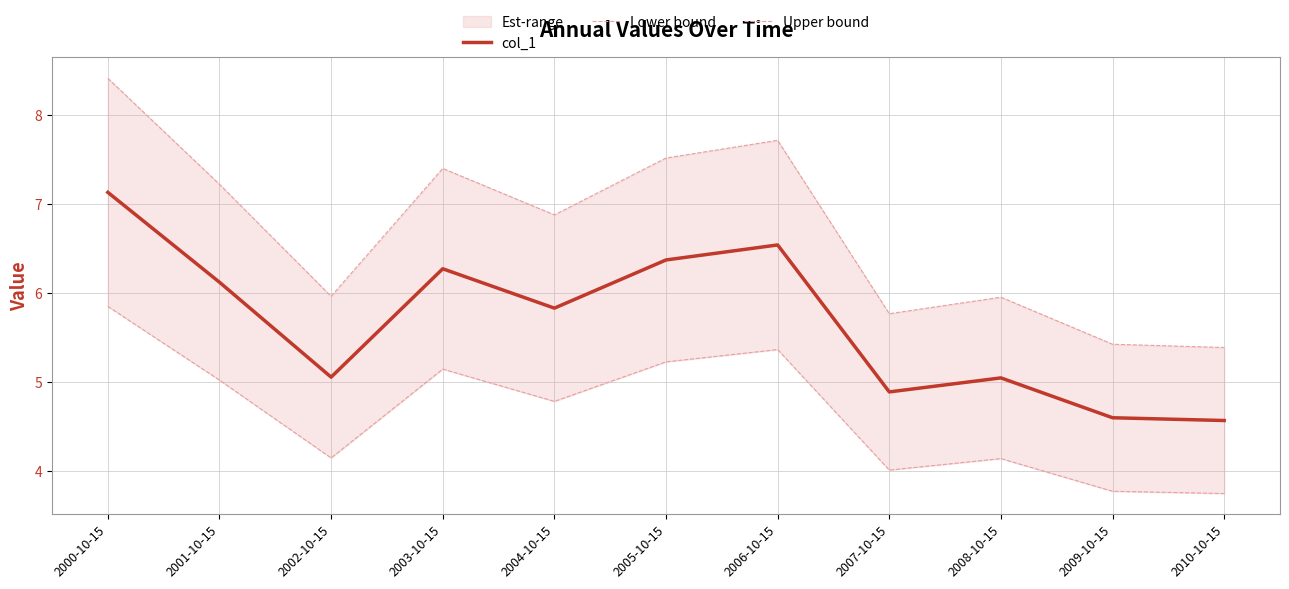

What is the greatest value displayed?

8.4